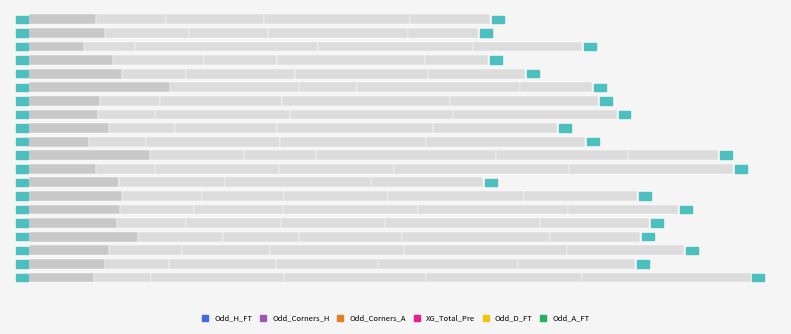

Reading left to right, what are all the values shown in this chart?

Odd_H_FT: 1.7	1.9	1.4	2.1	2.4	3.6	1.8	1.8	2.0	1.5	3.1	1.7	2.3	2.4	2.3	2.2	2.8	2.0	1.9	1.7
Odd_Corners_H: 1.8	2.1	1.3	2.3	1.6	3.3	1.6	1.5	1.7	1.5	2.4	1.5	0.0	2.0	1.9	1.8	2.2	1.9	1.6	1.4
Odd_Corners_A: 2.5	2.0	4.7	1.9	2.8	1.5	3.1	3.5	2.6	3.4	1.8	3.2	0.0	2.1	2.3	2.5	2.0	2.2	2.7	3.4
XG_Total_Pre: 0.0	0.0	0.0	0.0	0.0	0.0	0.0	0.0	0.0	0.0	4.6	3.0	2.7	2.7	3.5	2.7	2.7	3.4	2.6	3.6
Odd_D_FT: 3.8	3.6	4.0	3.8	3.4	4.2	4.3	4.2	4.0	3.8	3.4	4.5	3.8	3.5	3.9	4.0	3.8	4.2	3.6	4.0
Odd_A_FT: 2.0	1.8	2.8	1.6	2.5	1.8	3.8	4.2	3.2	4.1	2.3	4.2	2.9	2.9	2.8	2.8	2.3	3.0	3.0	4.3